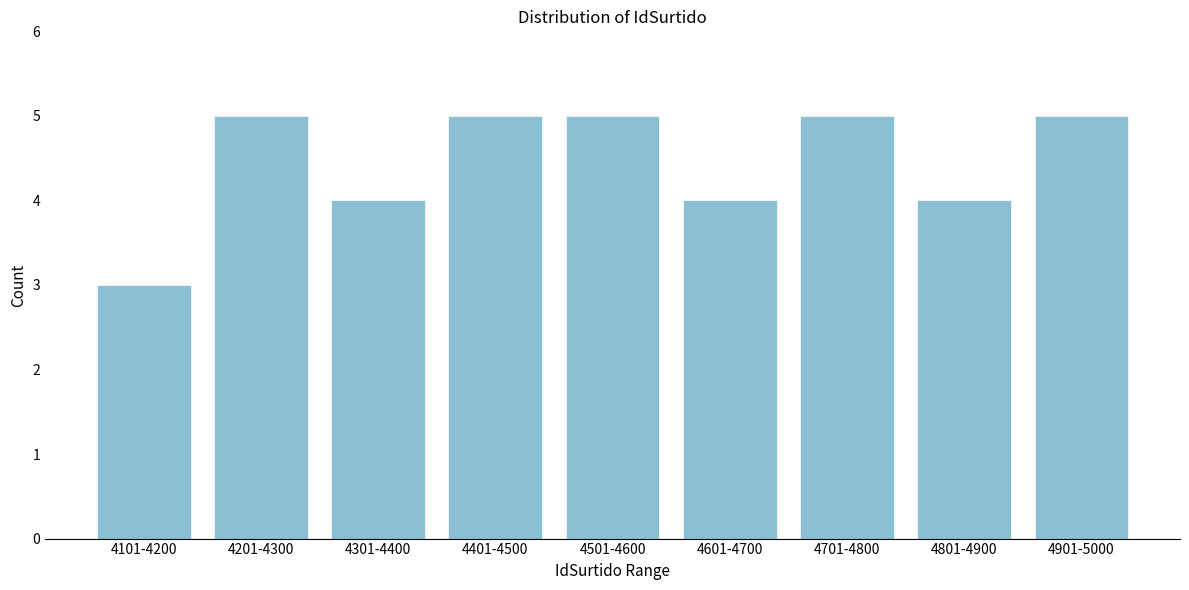

Reading left to right, what are all the values shown in this chart?

3	5	4	5	5	4	5	4	5